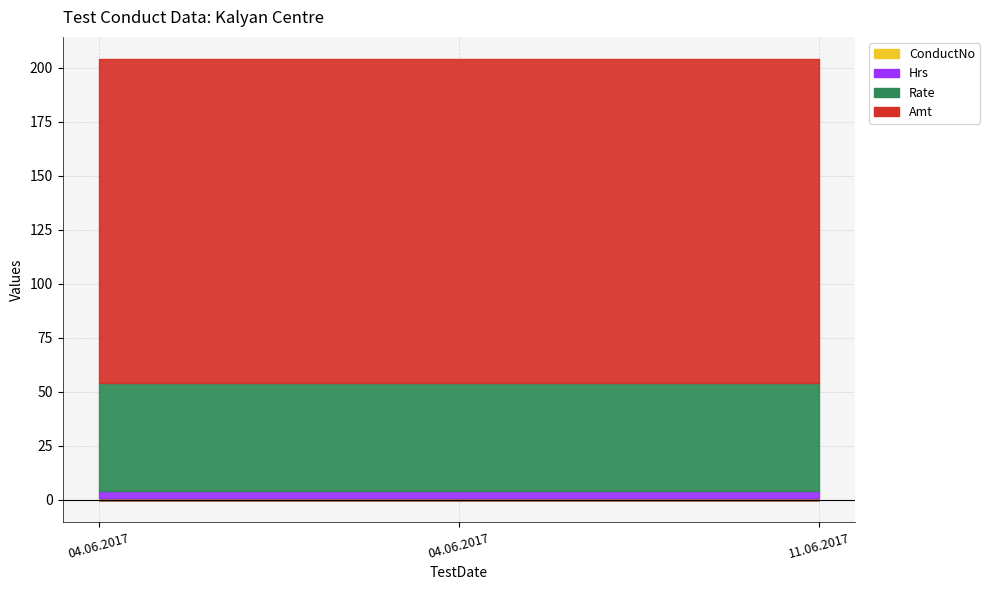

Which series has the largest range (max minus min)?

ConductNo